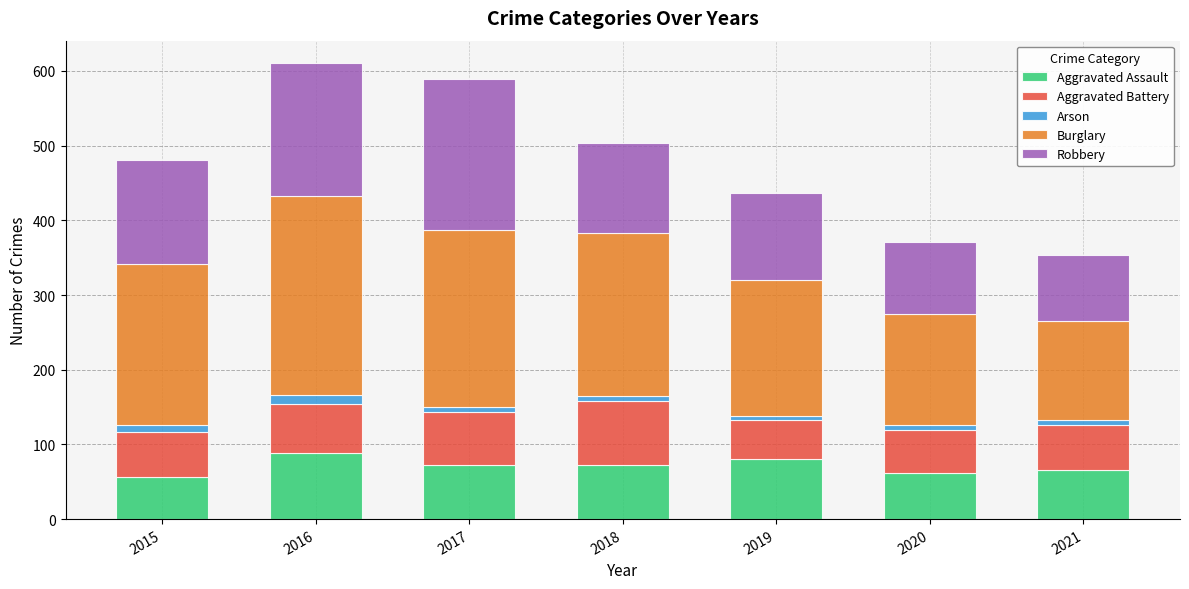

How many bars are there in total?

7